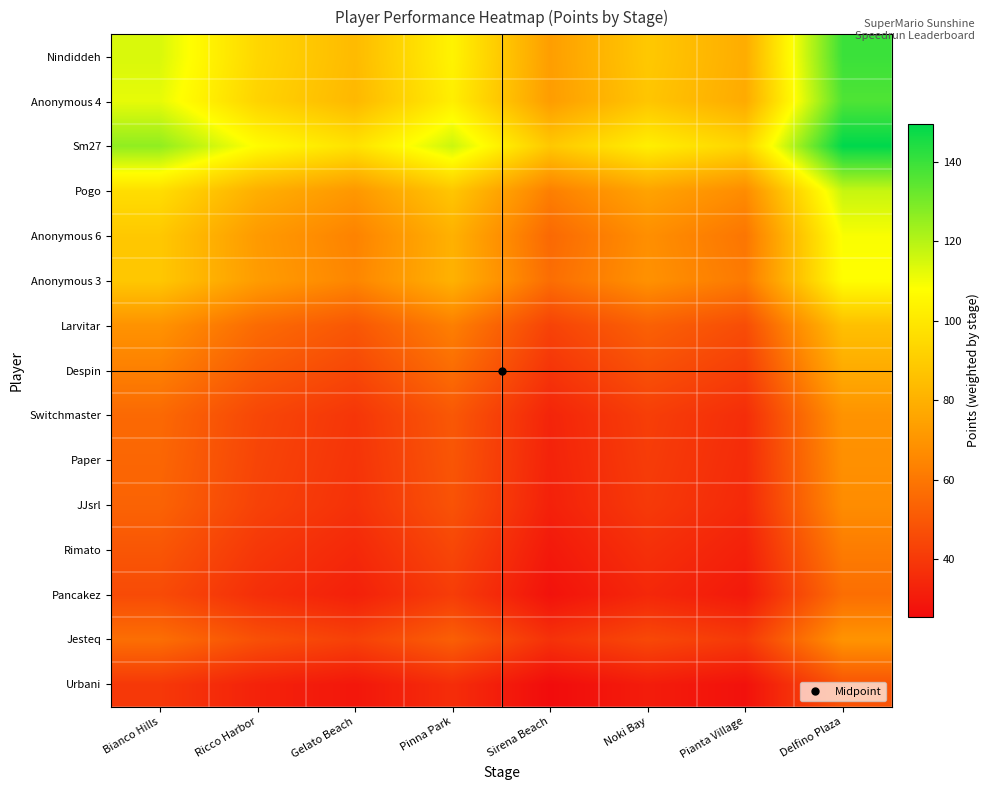

Which series has the largest total across all categories?

Sm27